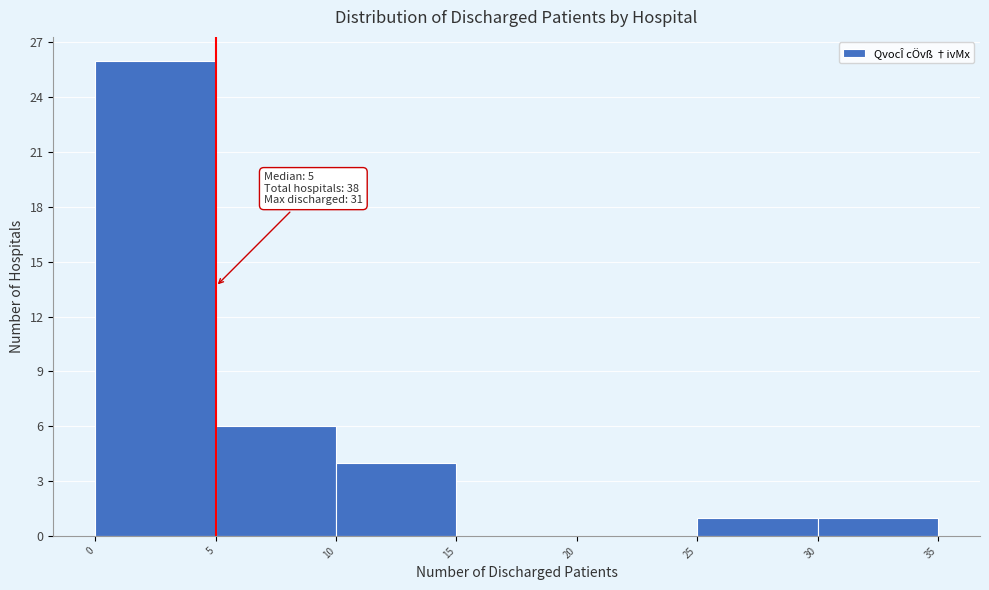

Over which range of the x-axis is the bar tallest?

0 to 5